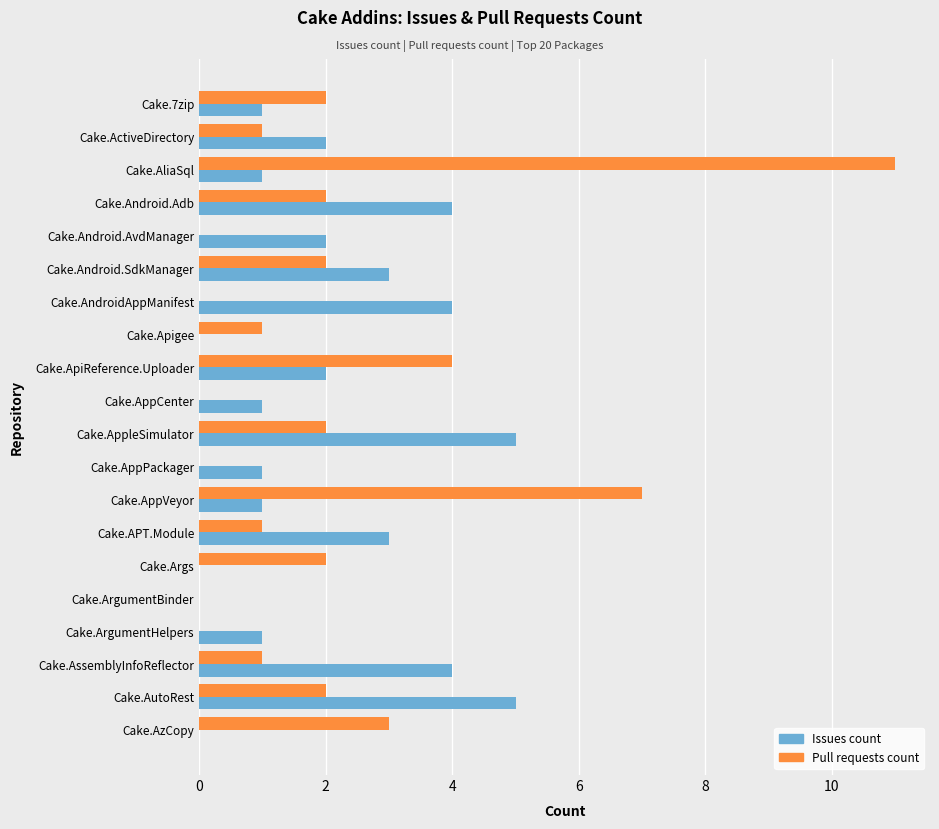

True or false: Issues count has a value of 2 at Cake.Android.SdkManager.

False